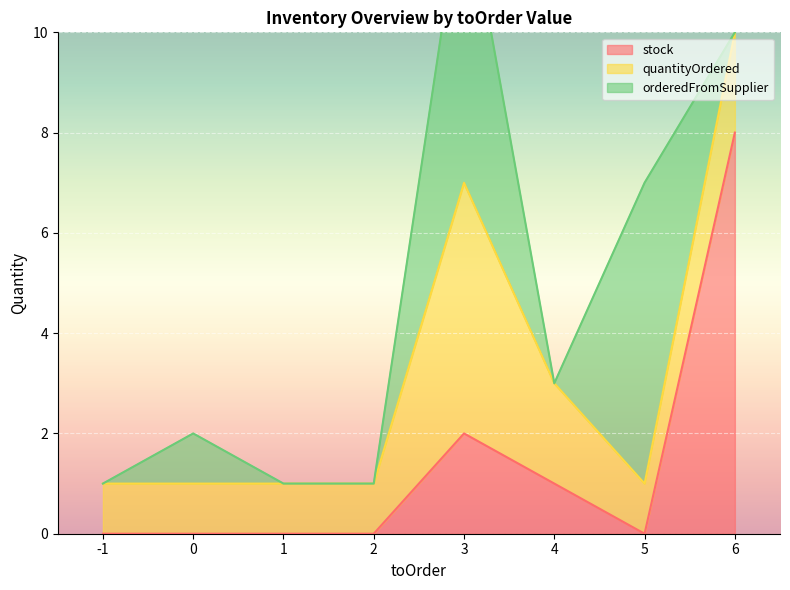

At which label is stock closest to 4?

3